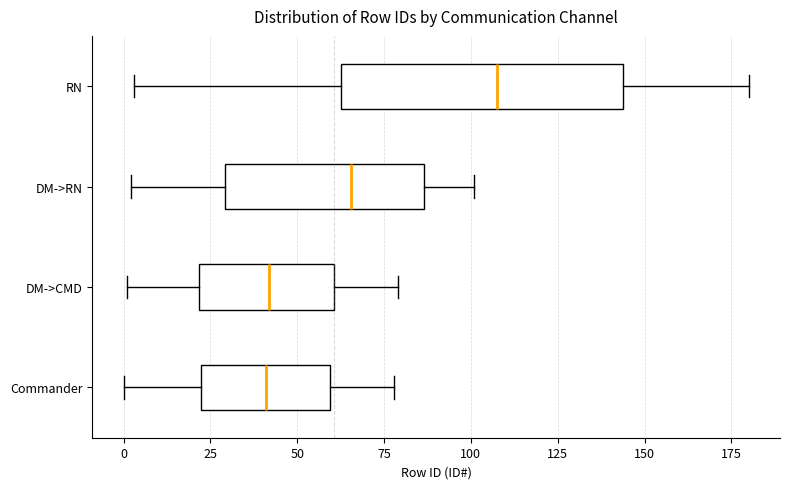

Where does the median line of the box for Commander sit on the x-axis? The values are not printed on the chart, so give them approximately, as read against the axis.

40